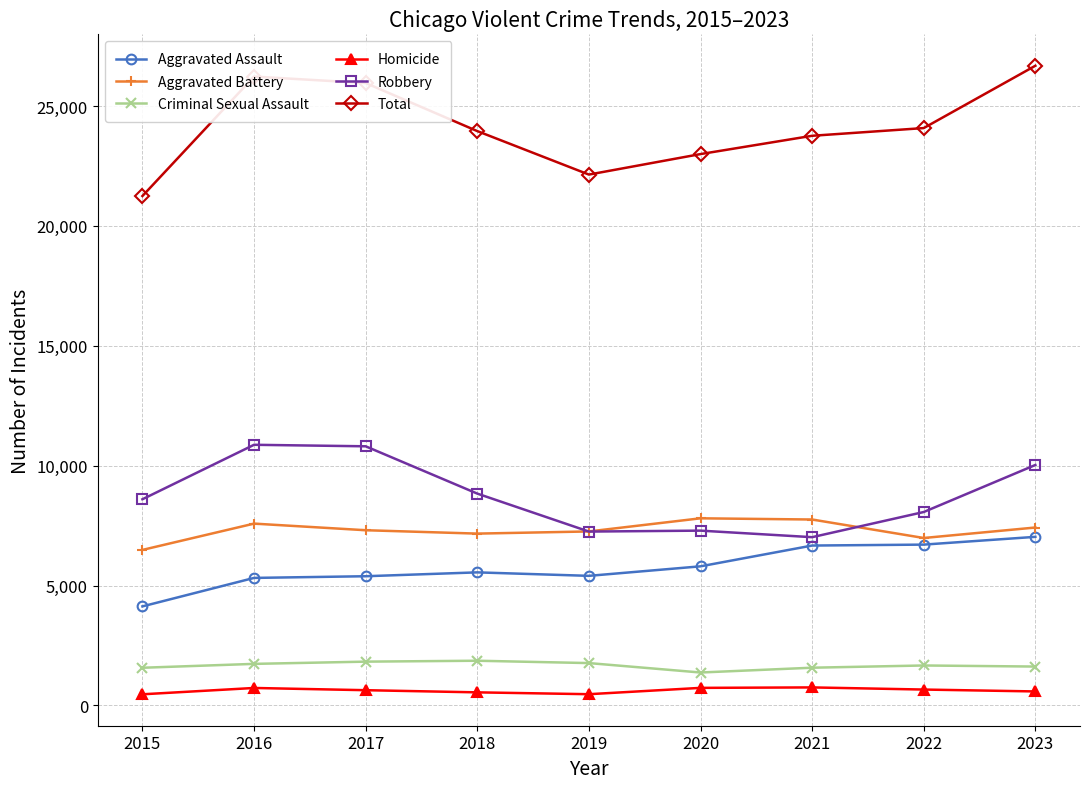

Between 2018 and 2023, which series saw the biggest shift?

Total